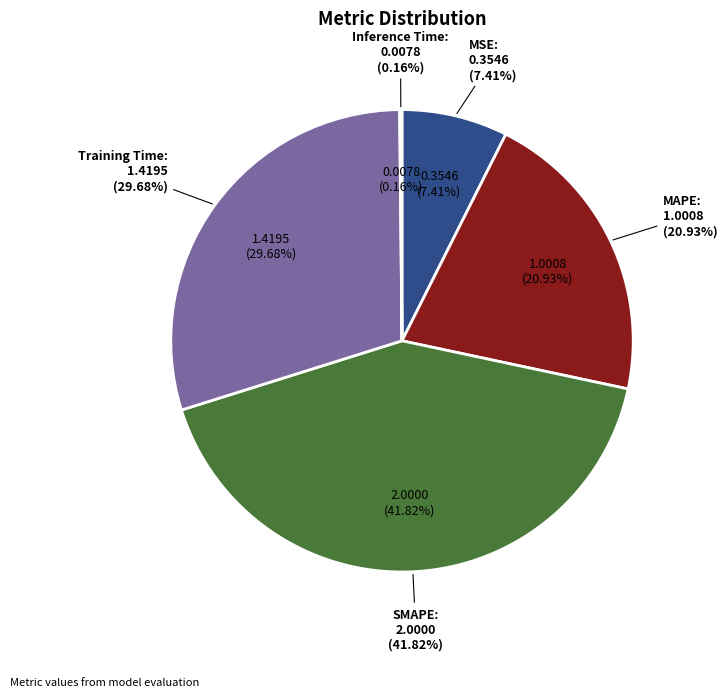

Is it true that Inference Time is 7% of the pie?

False